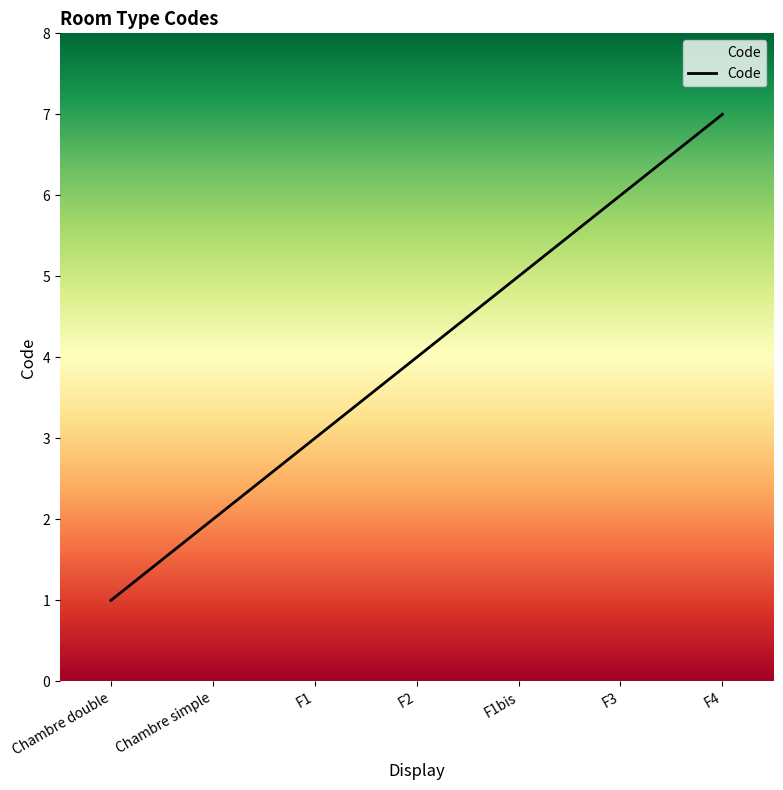

Reading left to right, list all the values displayed in this chart.

1	2	3	4	5	6	7